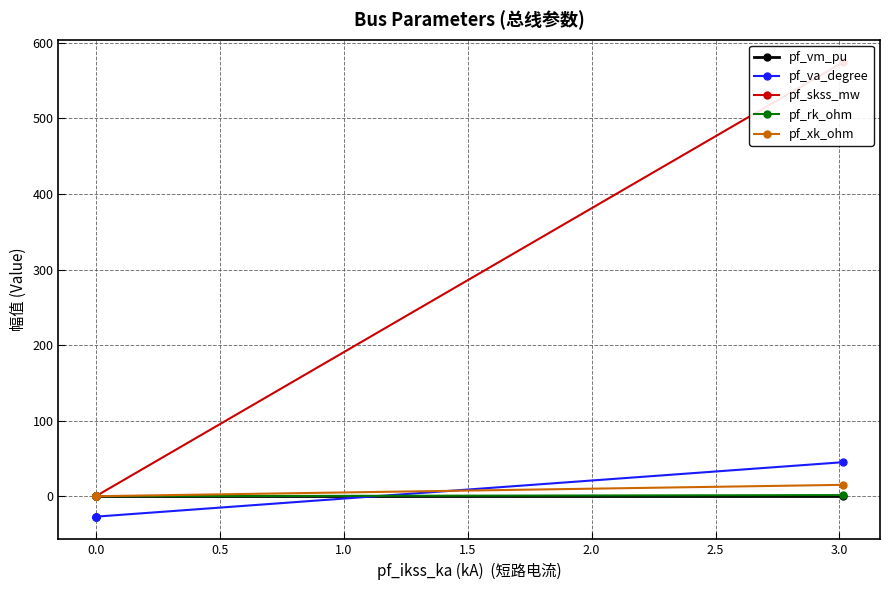

Is the value of pf_xk_ohm at 1.0 greater than the value of pf_va_degree at −0.5?

No